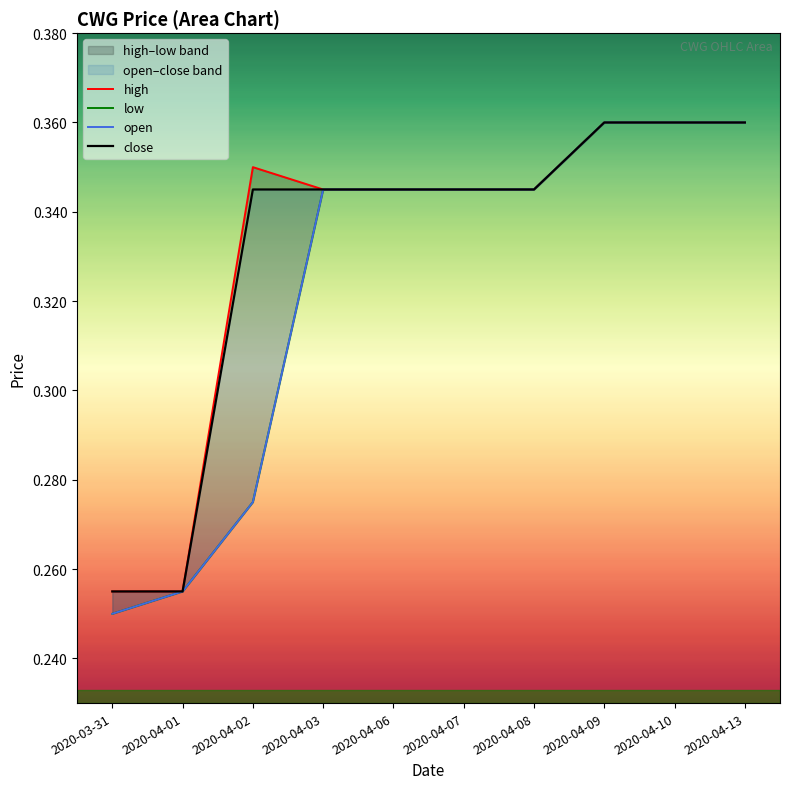

How many categories are shown in the chart?

10